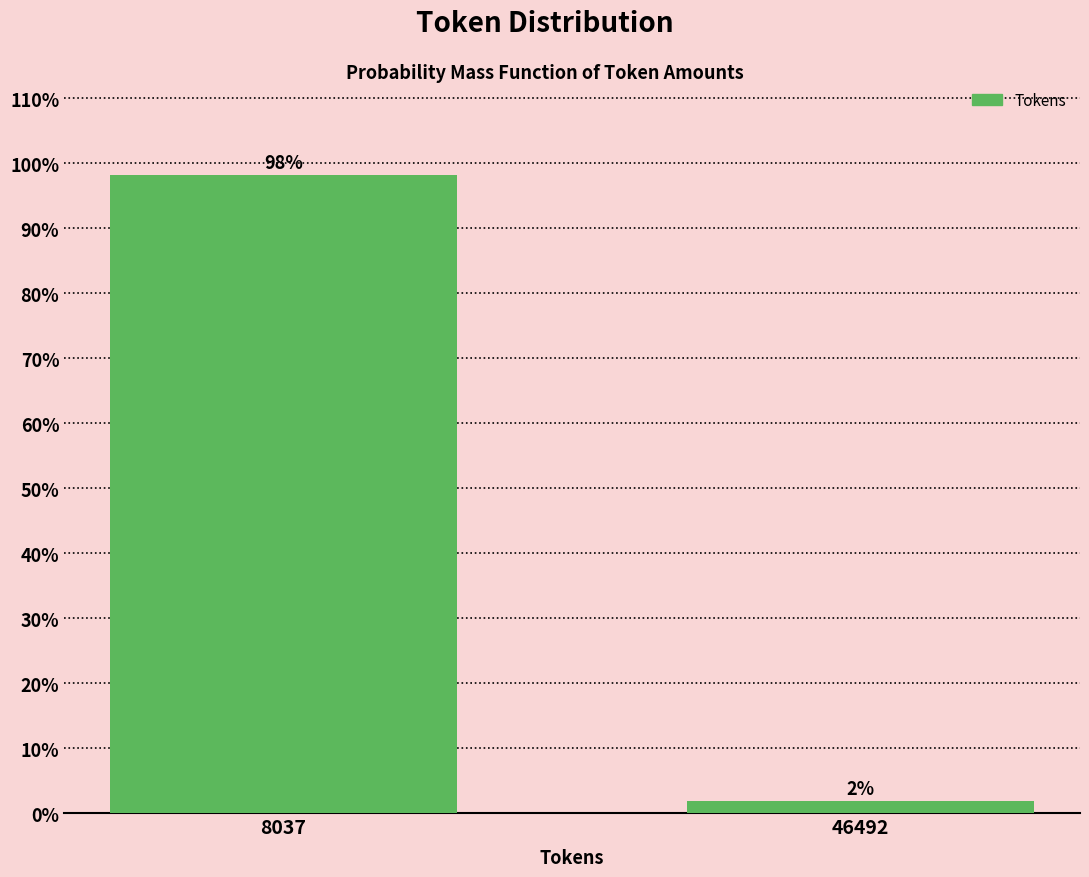

Rank the categories by value from highest to lowest.

8037, 46492